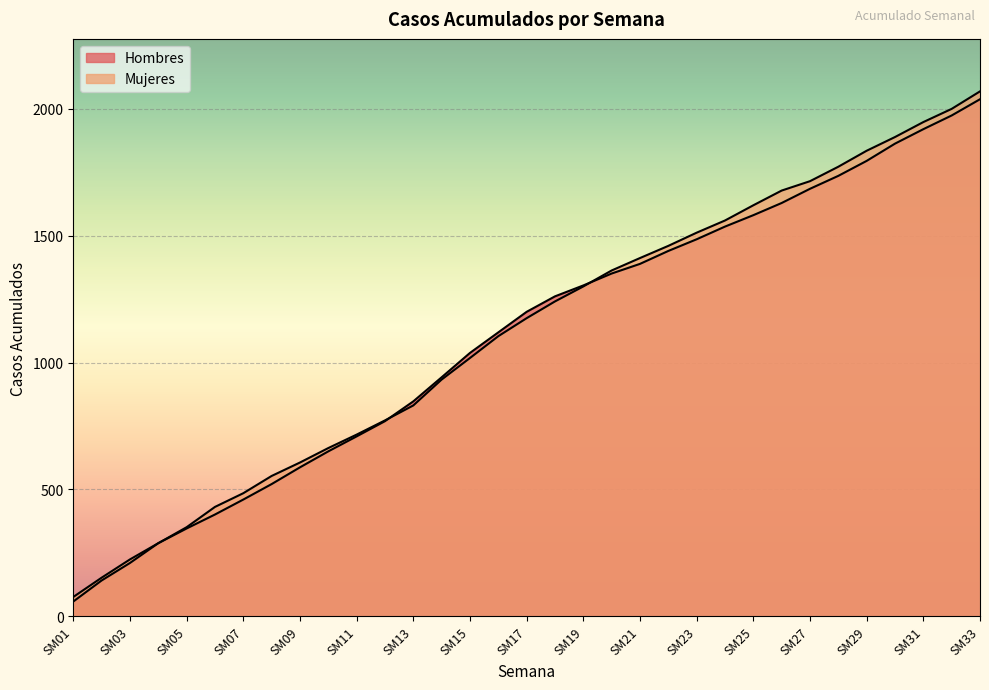

List the series in order of their overall mean, lowest first.

Hombres, Mujeres